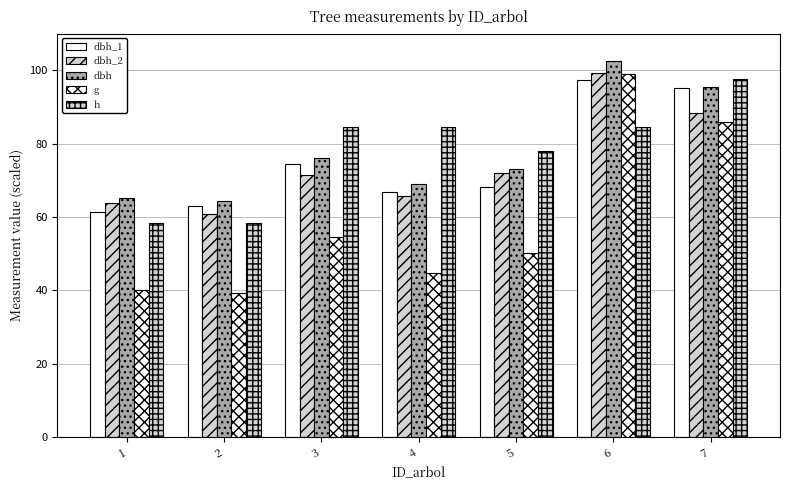

What is the value of the h bar at the 5th from the left?

78.0